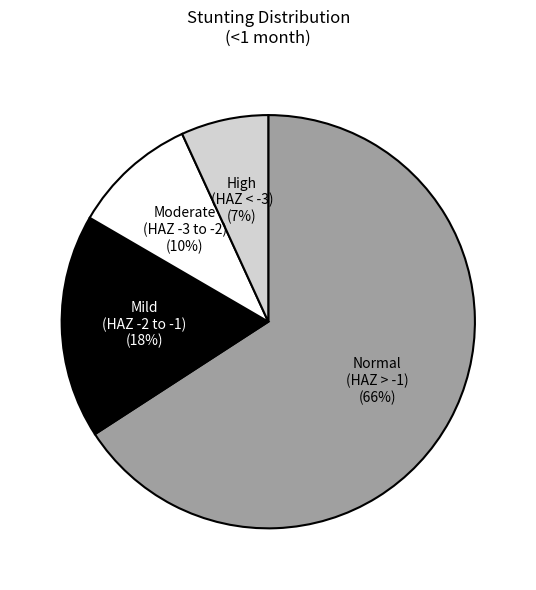

To the nearest percent, what is the average slice percentage?

25%